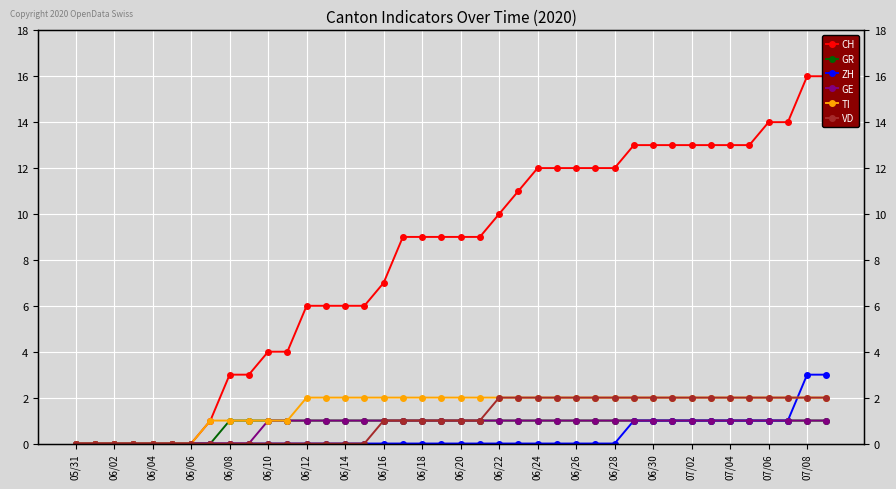

What is the average value of the CH series?

8